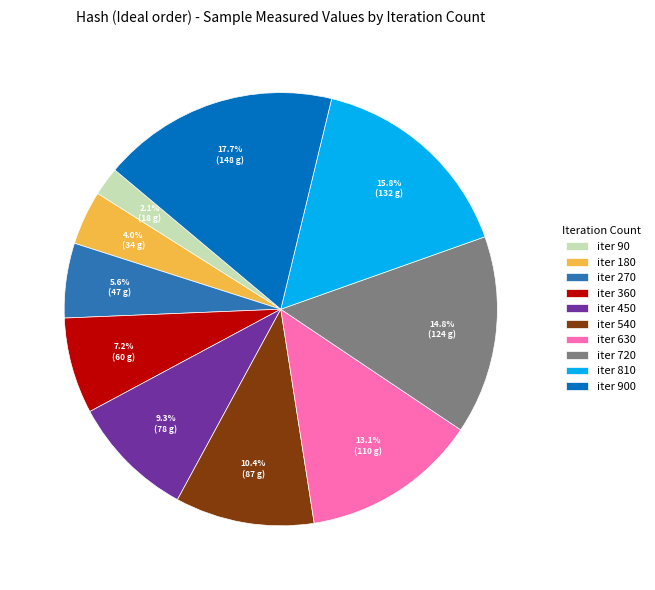

Is there a majority slice in this chart?

No